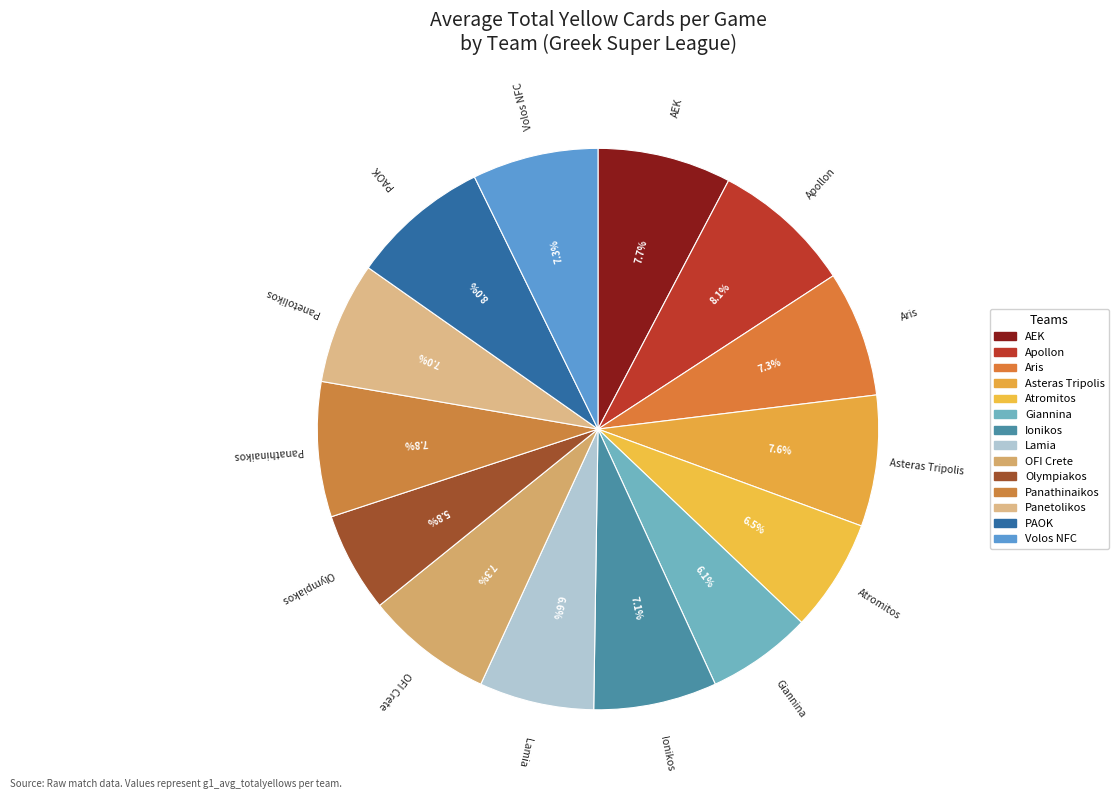

To the nearest percent, what is the difference between the largest and smallest slice percentages?

2%